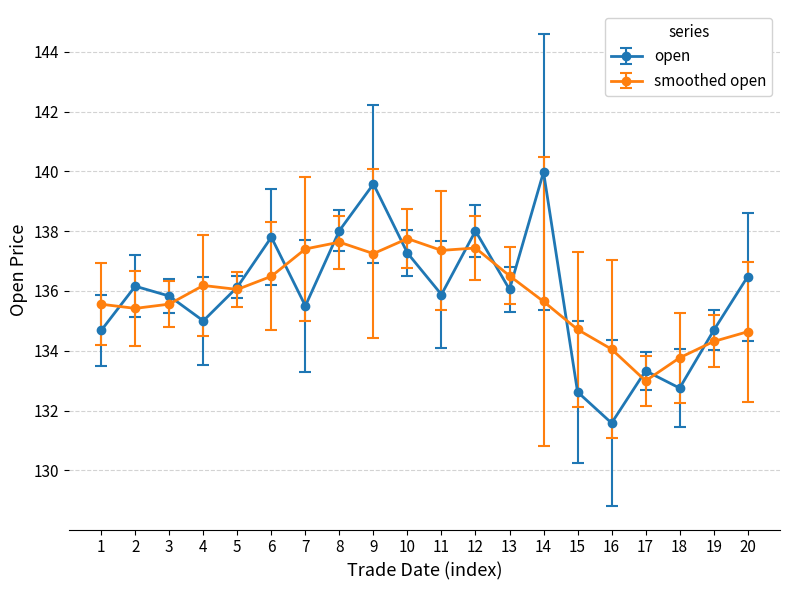

How many distinct data groups are displayed?

2